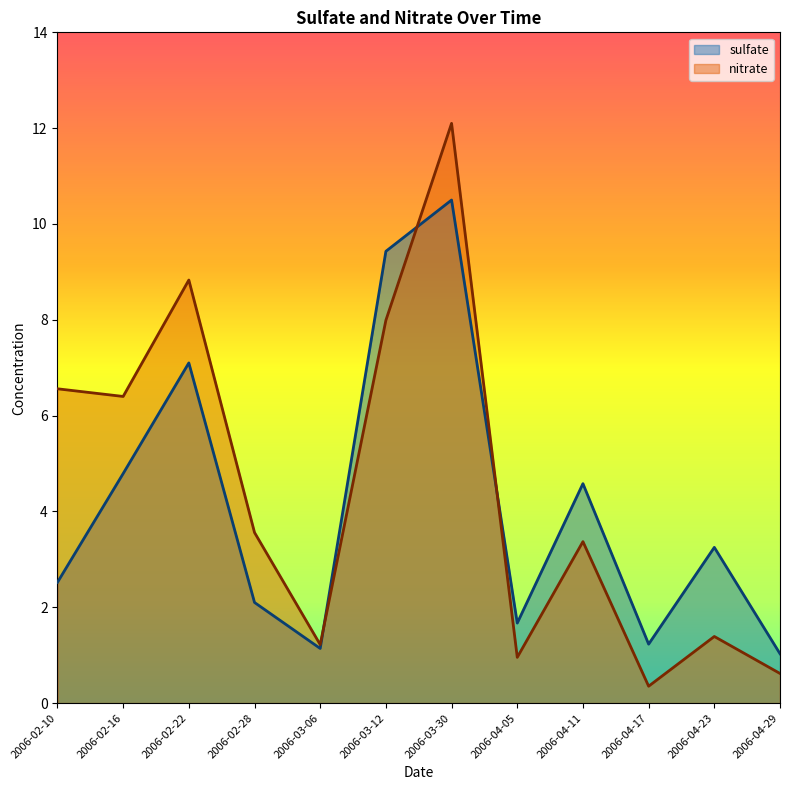

How many times do nitrate and sulfate cross each other?

3